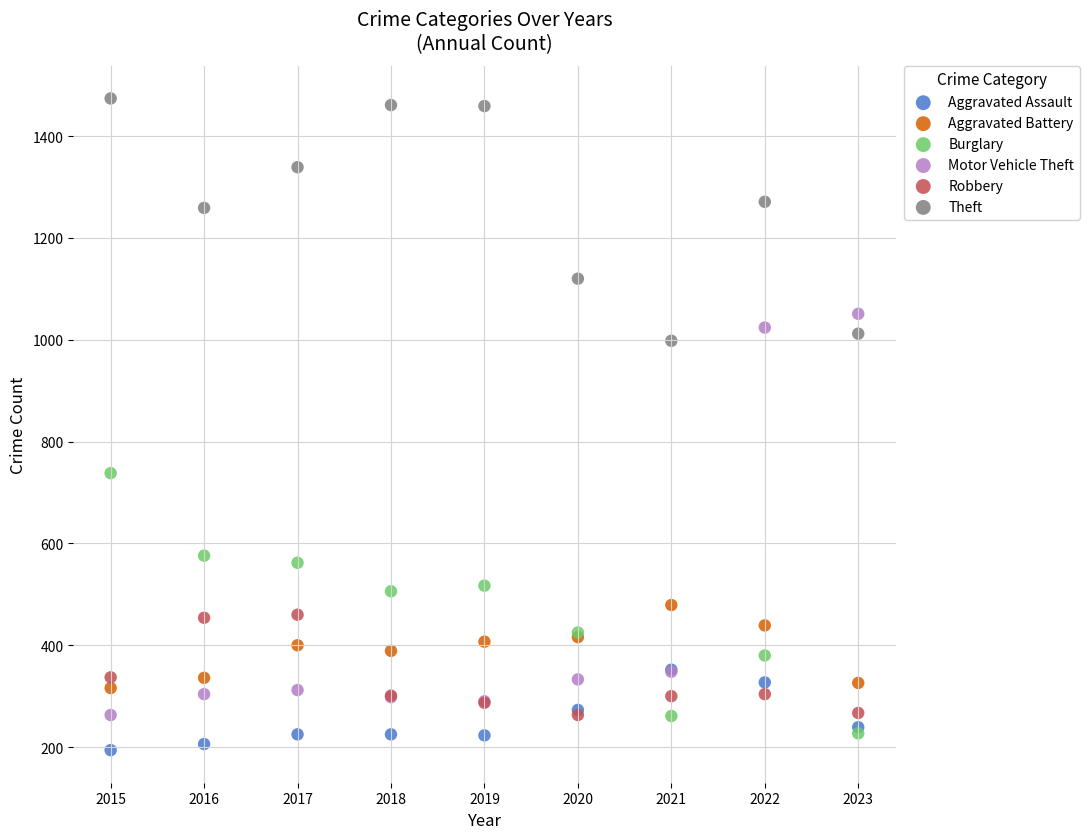

Which series has the largest Y range (max minus min)?

Motor Vehicle Theft